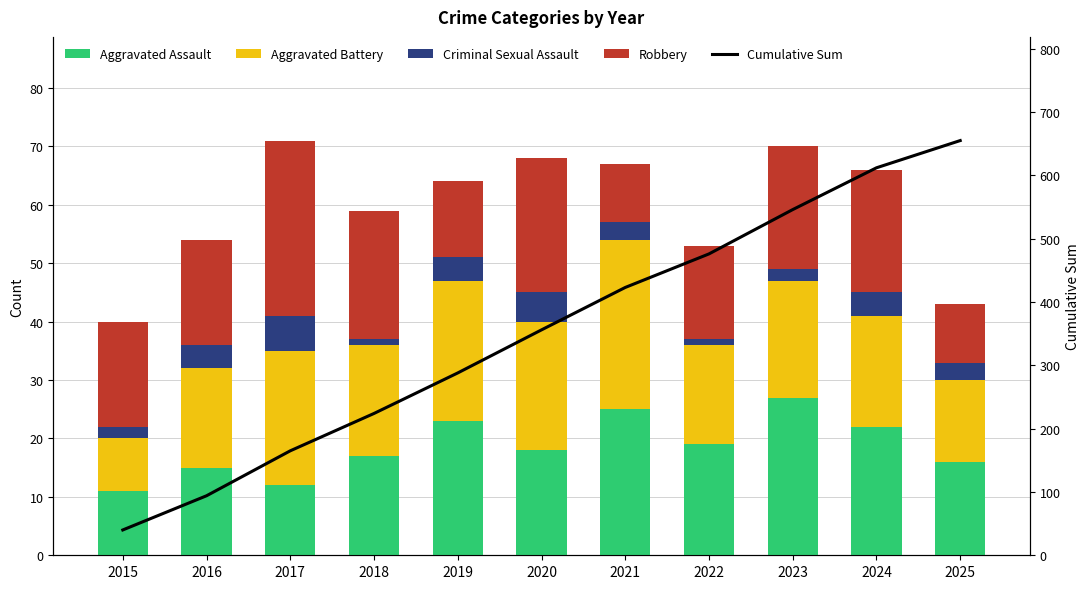

Between 2019 and 2025, which series saw the biggest shift?

Cumulative Sum